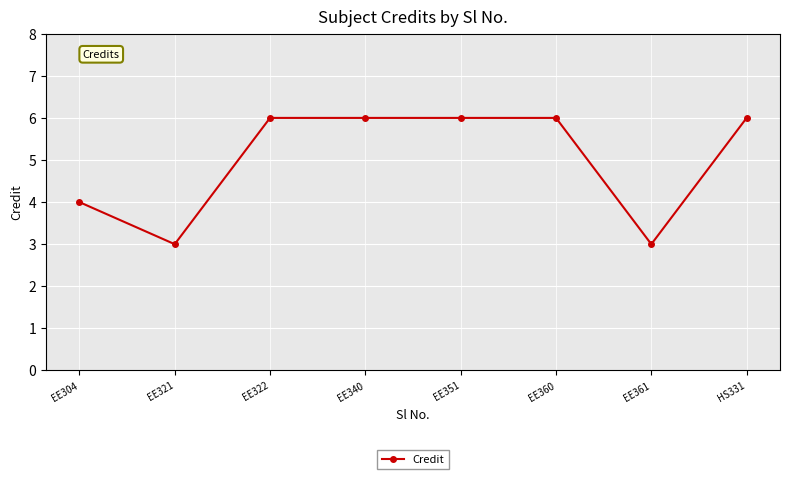

What is the label of the 2nd point from the right?

EE361